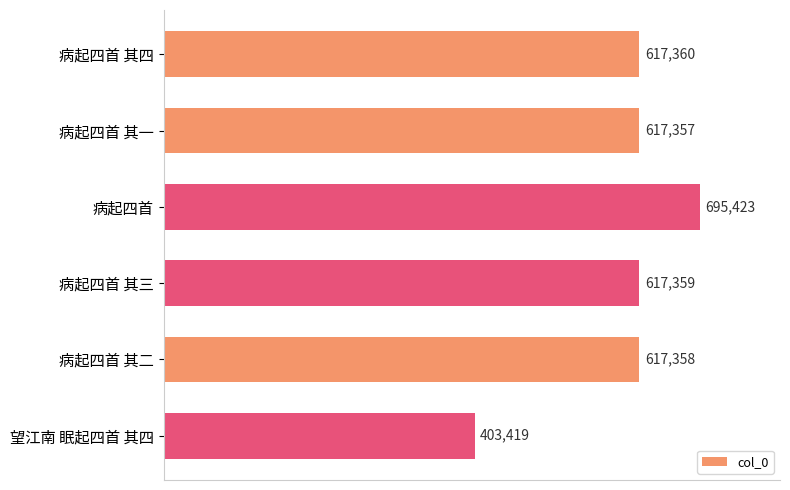

Is it true that the value at 病起四首 其一 is 926526?

False